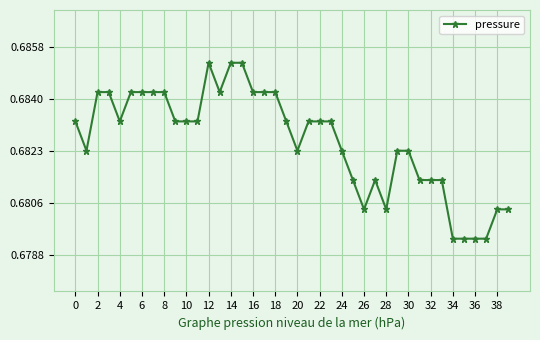

Count the values in the range 0 to 1.

40